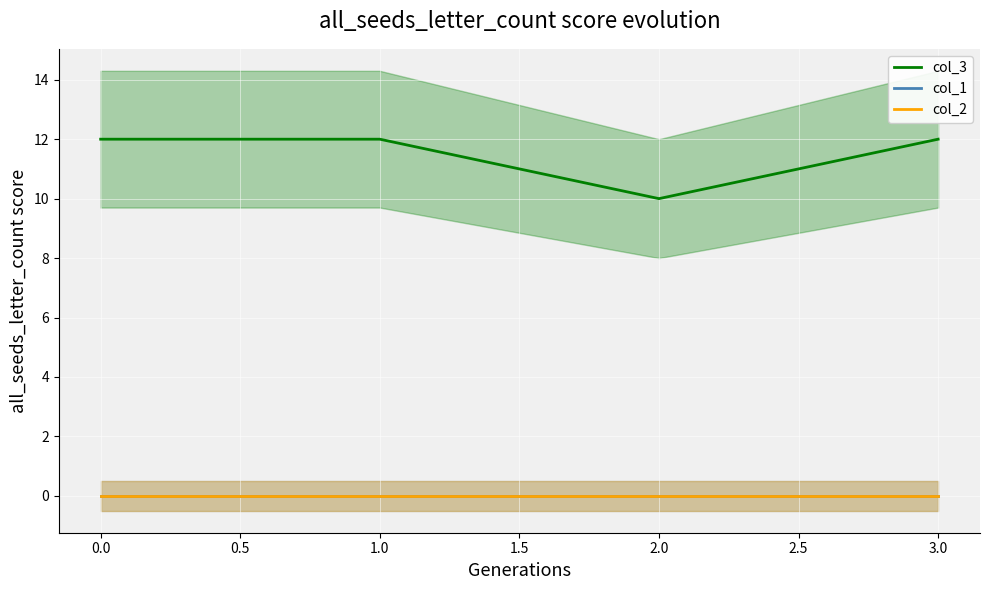

True or false: col_3 and col_1 cross at least once.

False